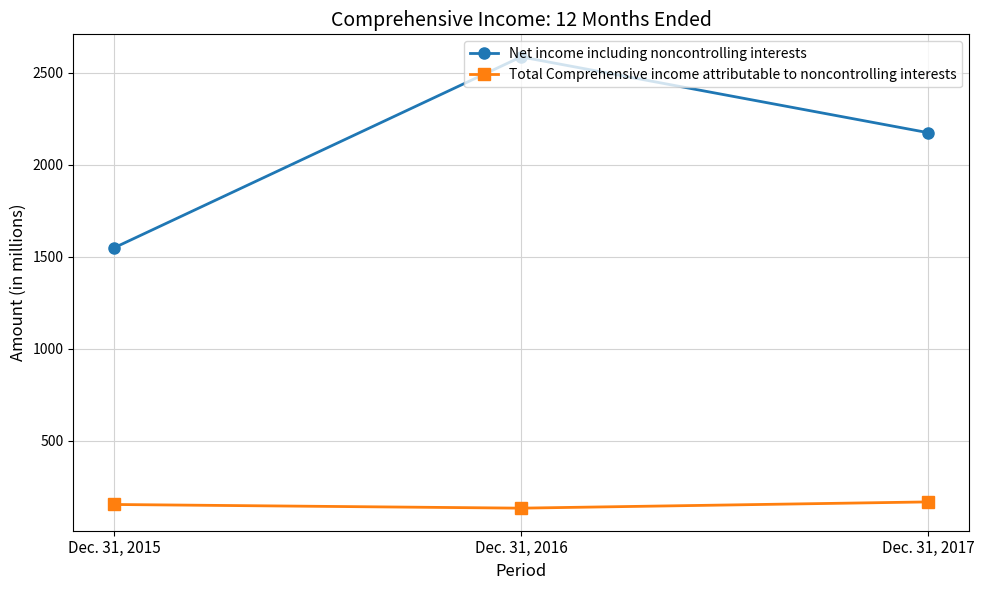

Which series has the largest total across all categories?

Net income including noncontrolling interests